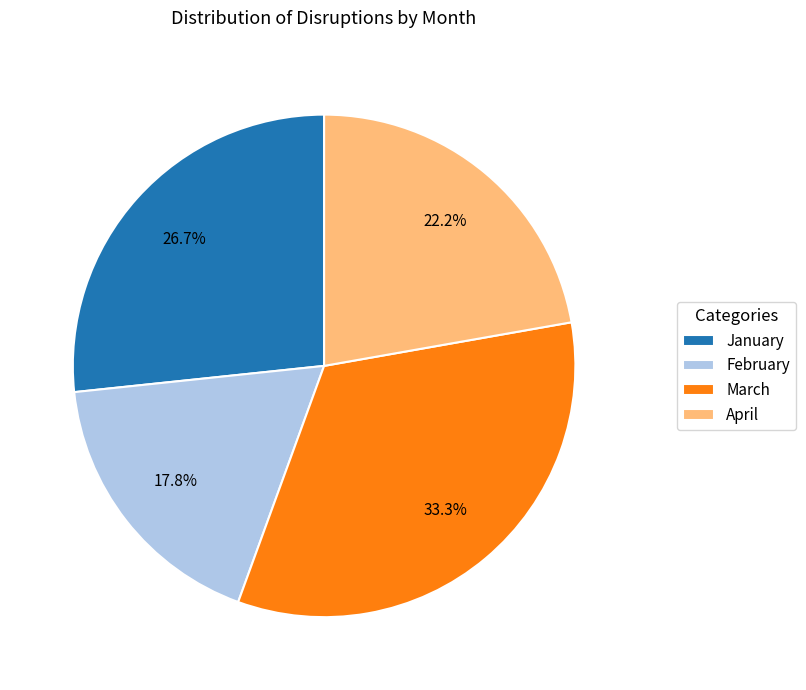

To the nearest percent, what is the combined percentage of January and March?

60%